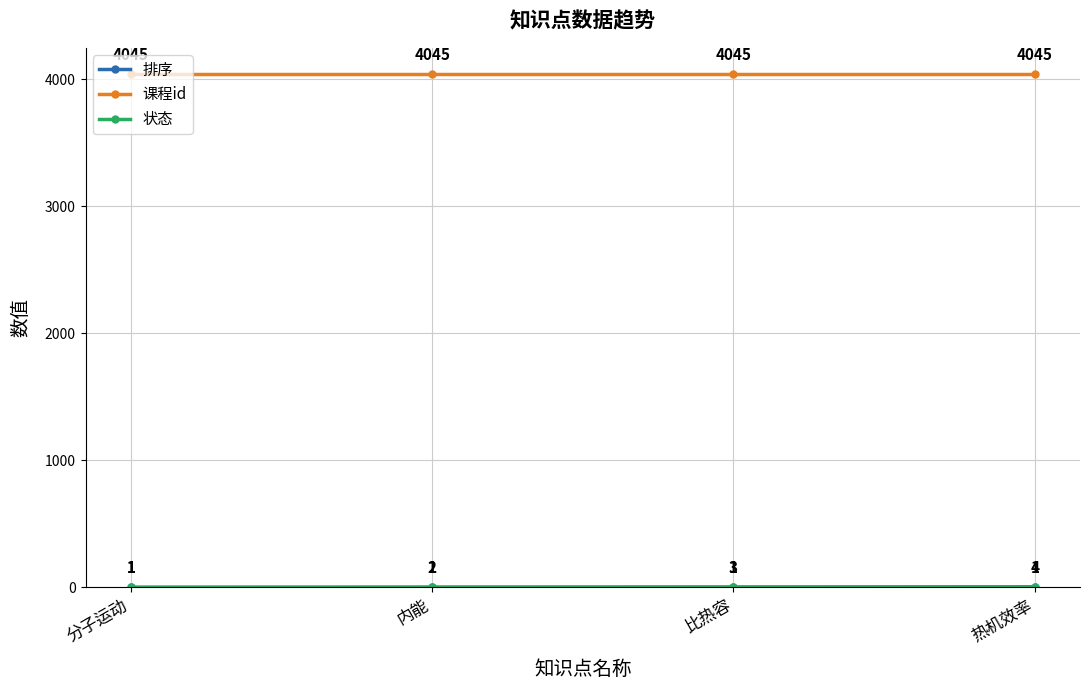

Count the number of categories in the chart.

4